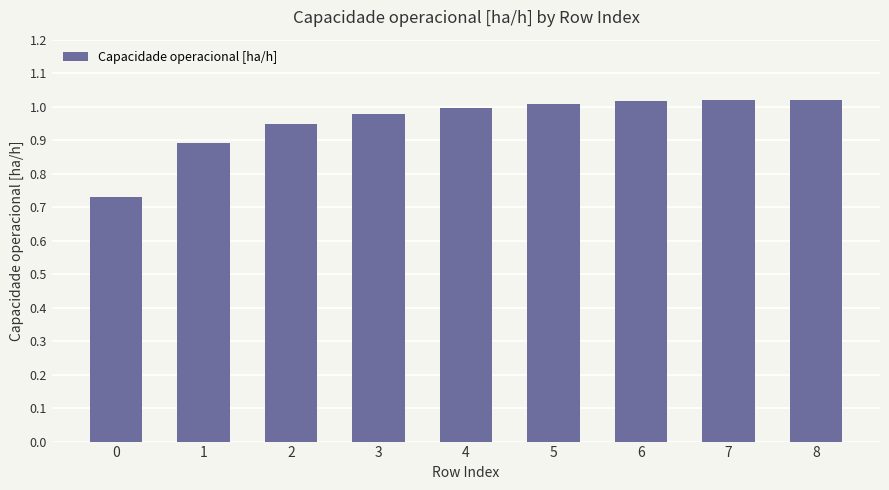

True or false: the data shows 1.4 at 1.

False